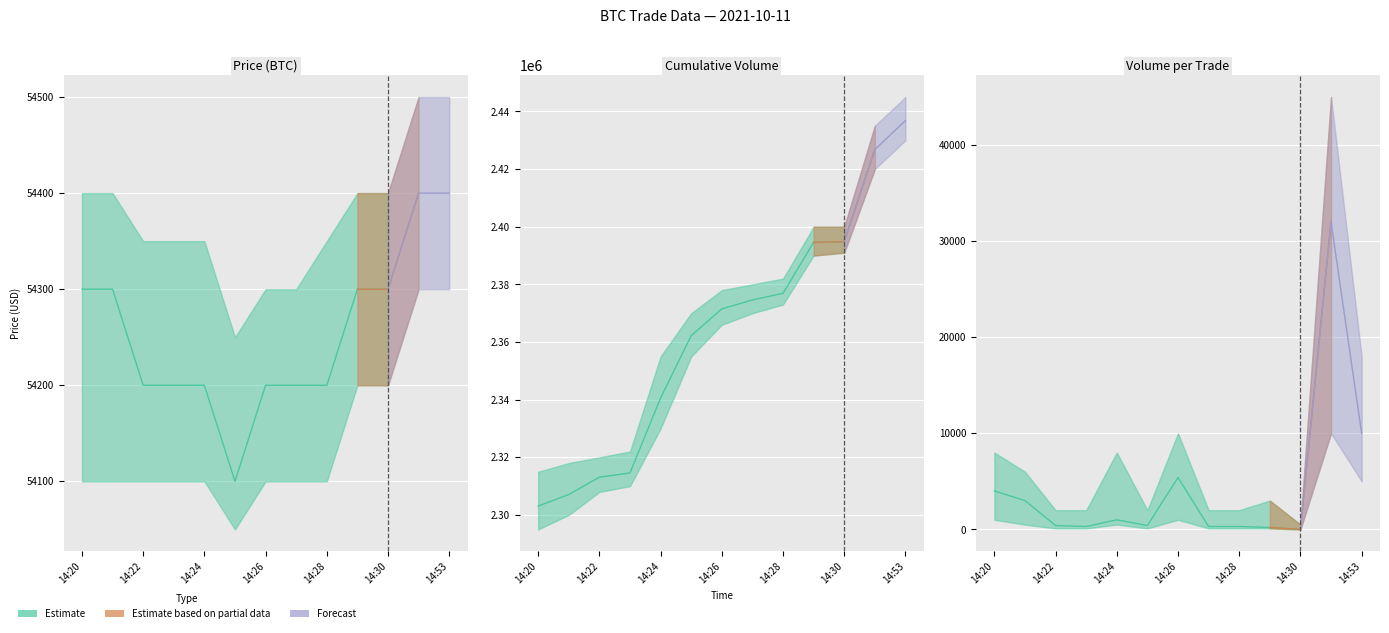

List the series in order of their peak value, lowest first.

Volume_per_trade, Price, Volume